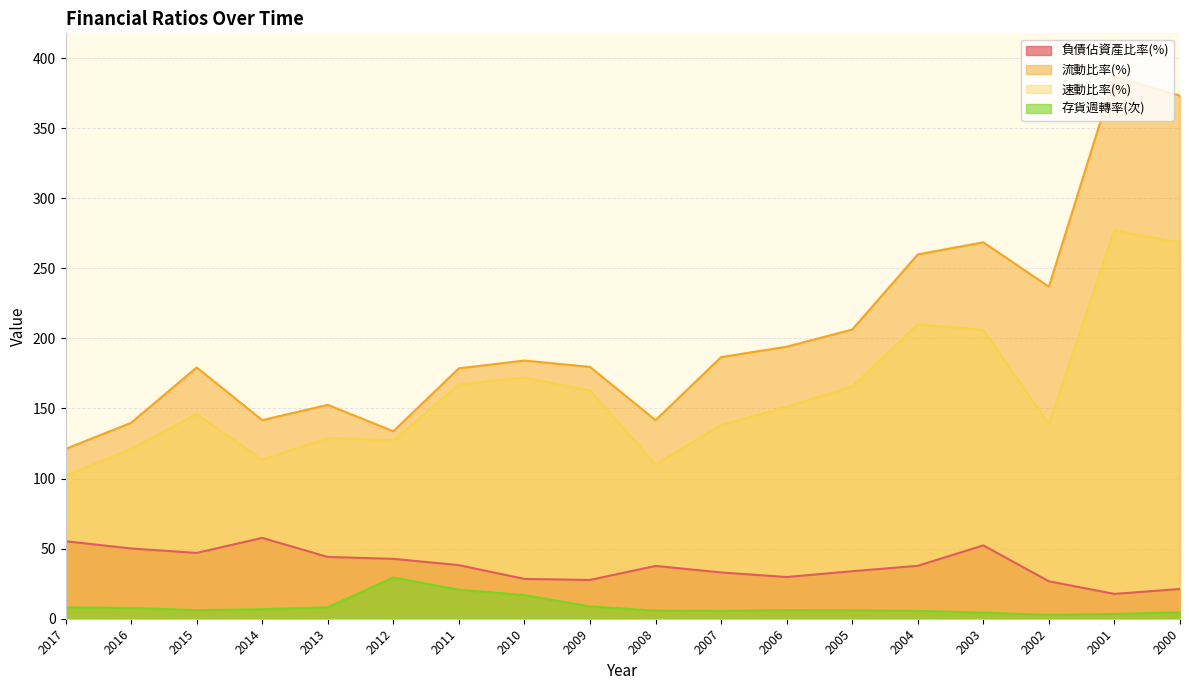

How many interior local peaks does the 存貨週轉率(次) series have?

2